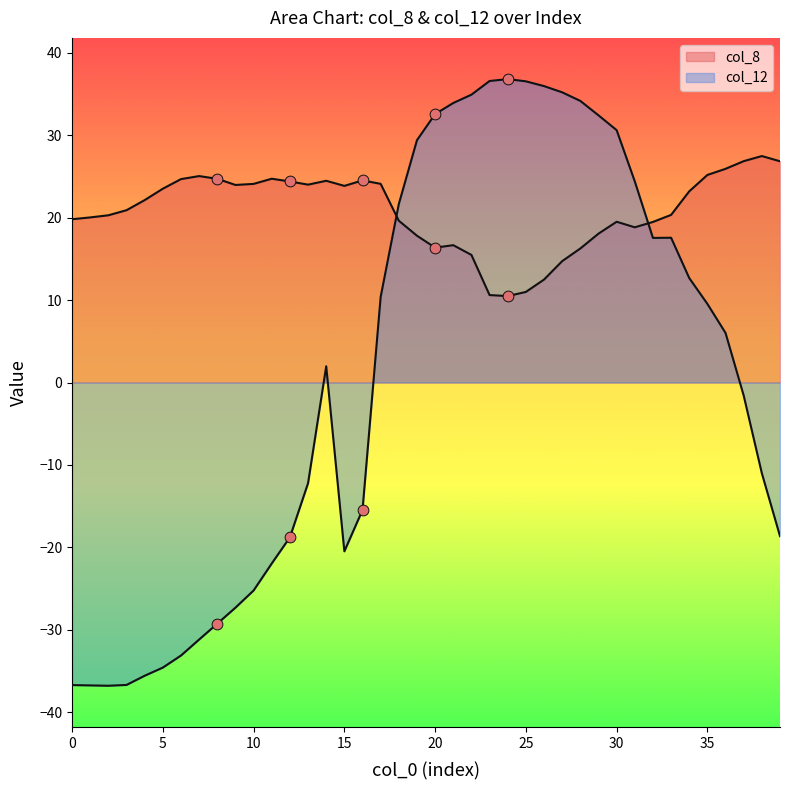

What is the total value across all series at 16?

9.1